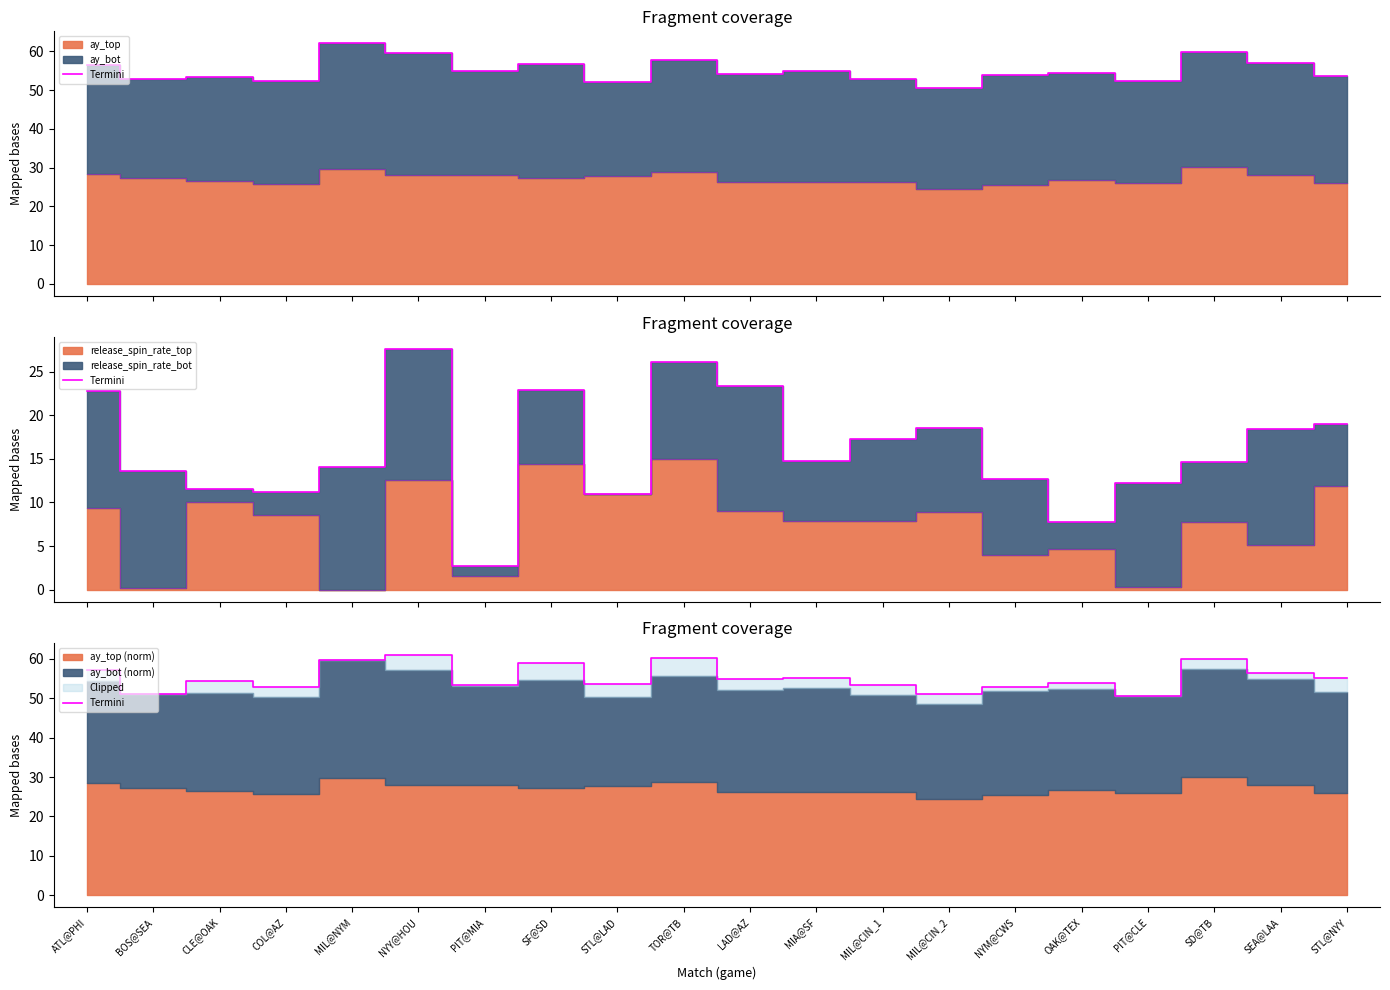

What is the label of the 6th point from the left?

NYY@HOU